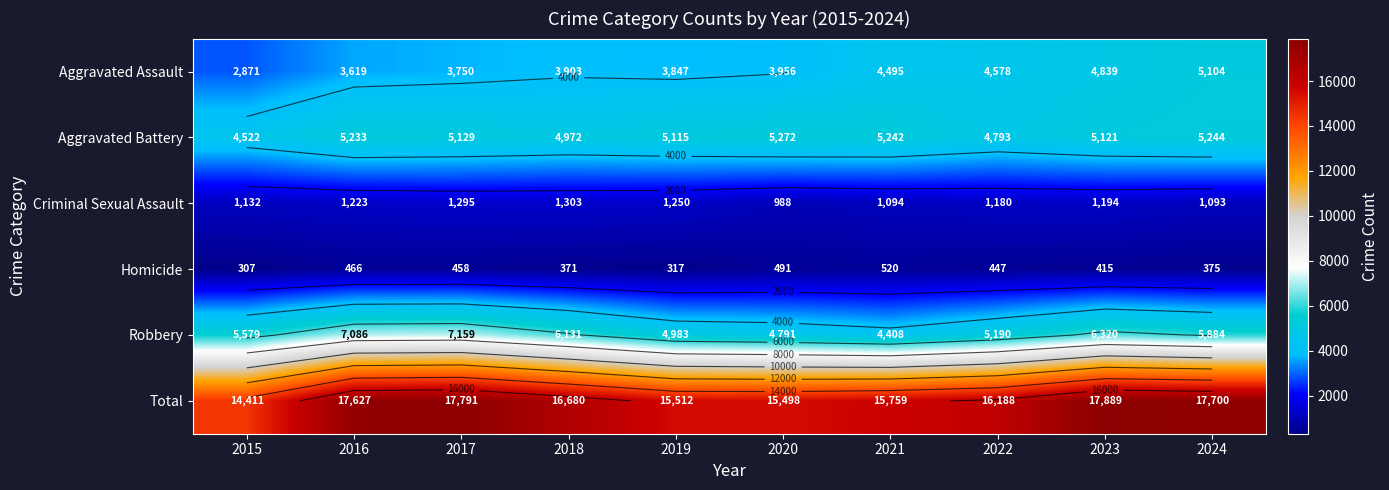

Which series changed the most between 2017 and 2024?

Aggravated Assault